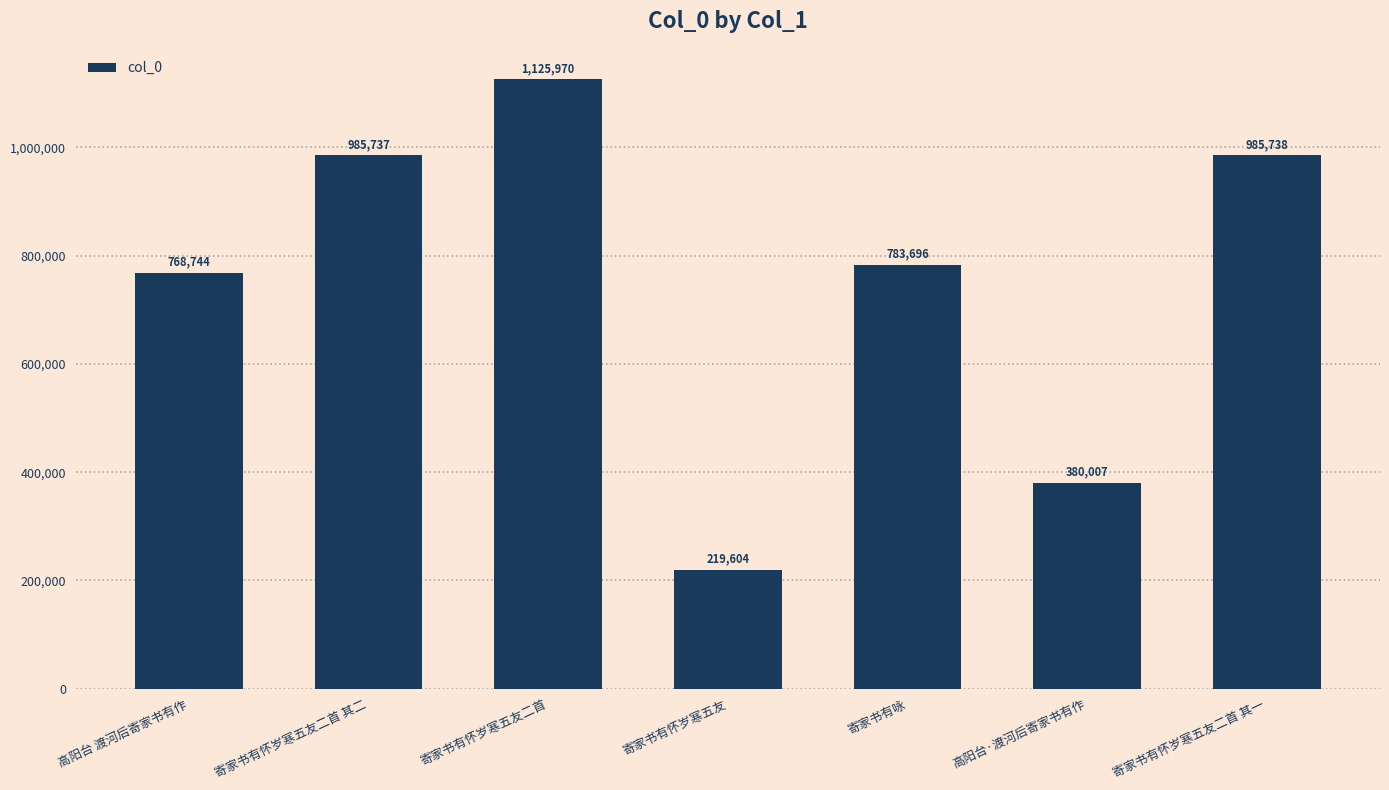

What is the difference between the values at 高阳台 渡河后寄家书有作 and 寄家书有怀岁寒五友二首?

357226